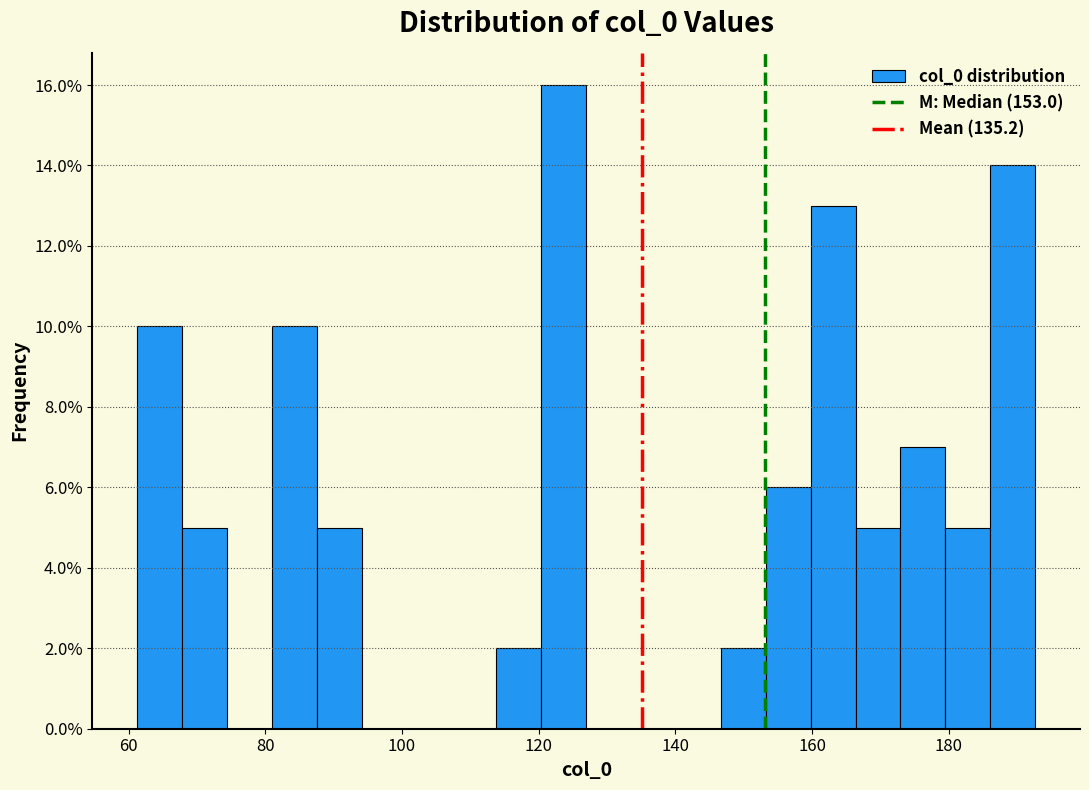

Read against the x-axis, roughly where is the centre of the tallest bar?

124